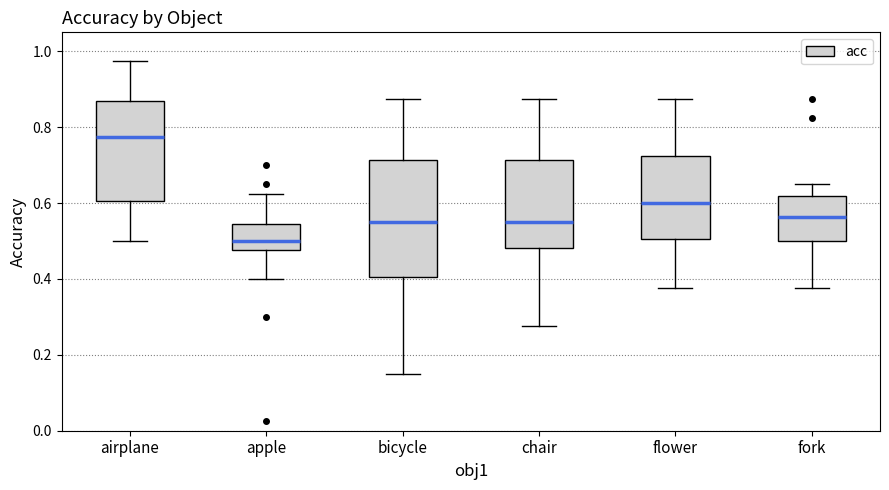

Comparing the boxes themselves (not the whiskers), which one is the tallest?

bicycle